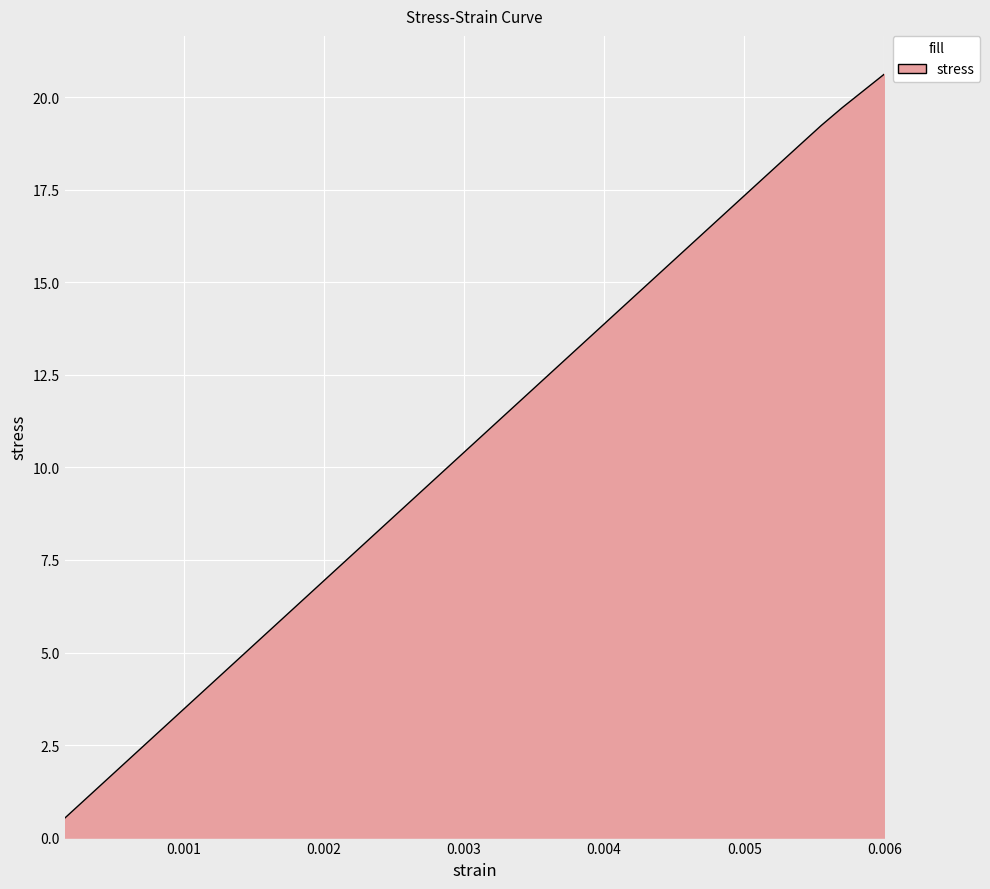

What is the difference between the maximum and minimum values?

20.1